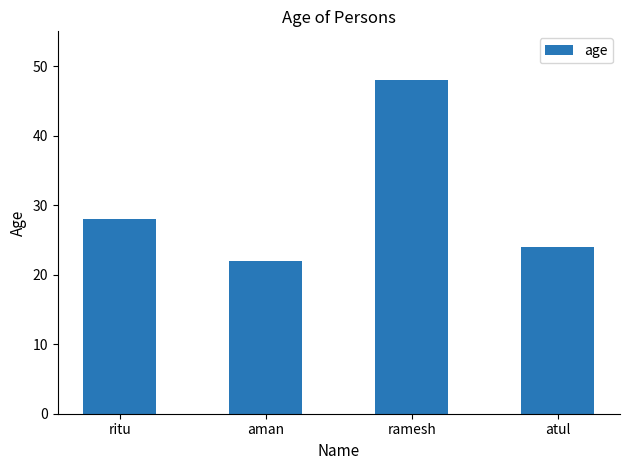

Where is the data nearest to the value 35?

ritu